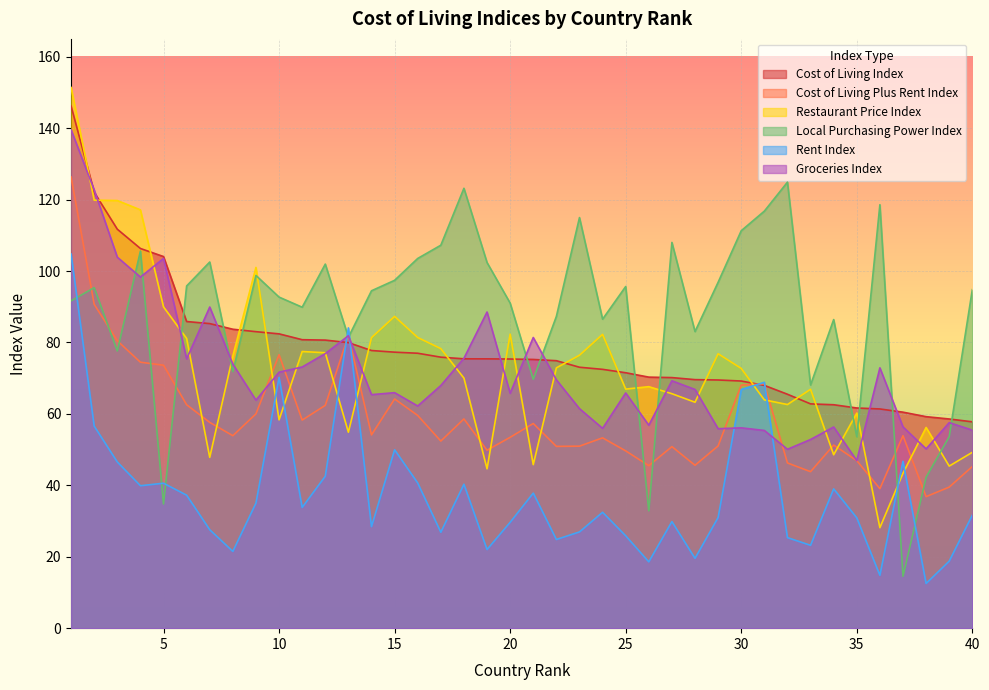

Which series has the widest spread of values?

Restaurant Price Index